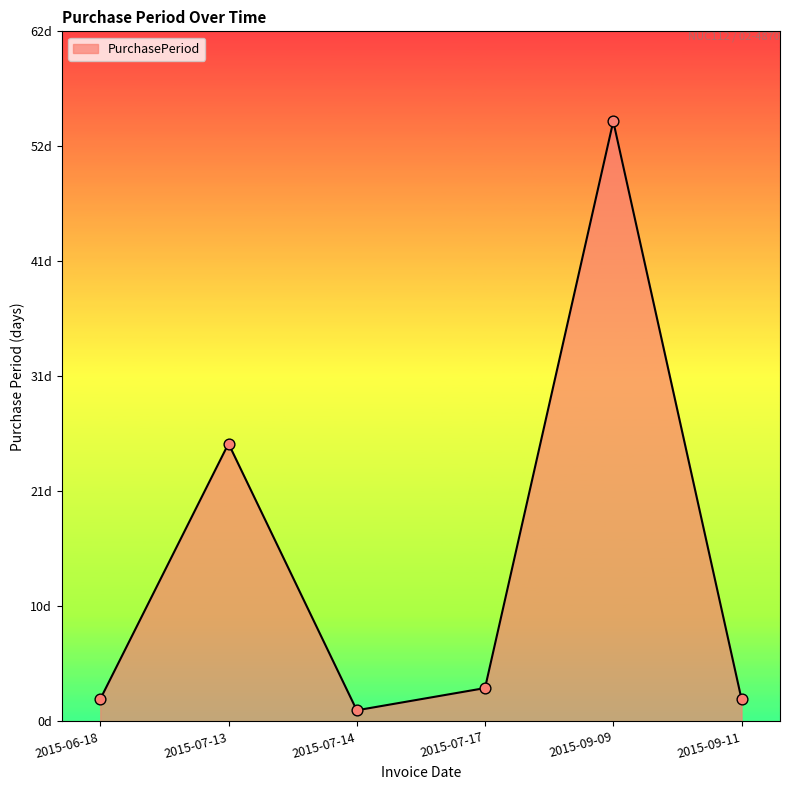

What is the change in value from 2015-07-13 to 2015-09-11?

-23